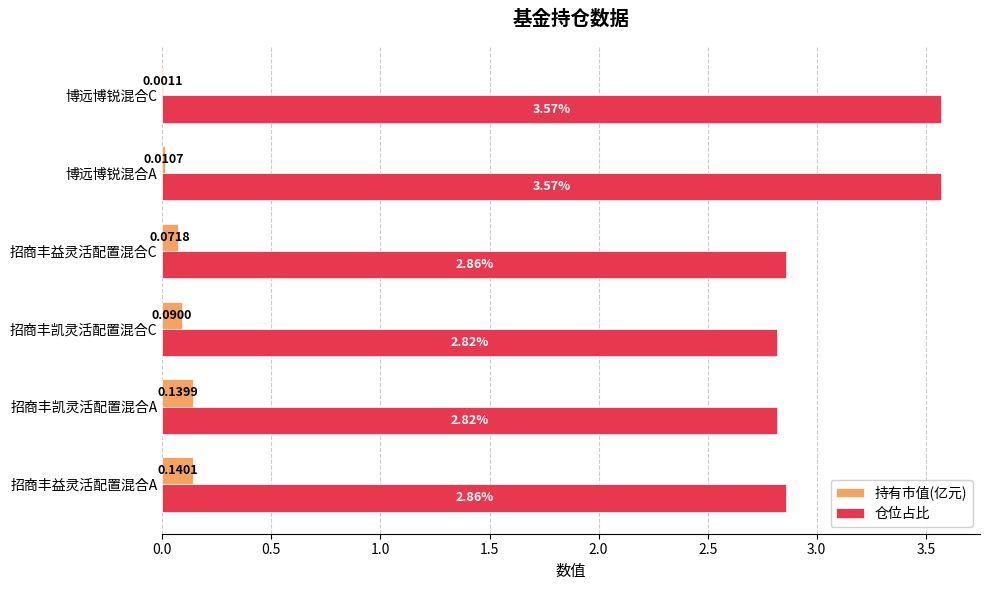

What are all the series names shown in the legend?

持有市值(亿元), 仓位占比